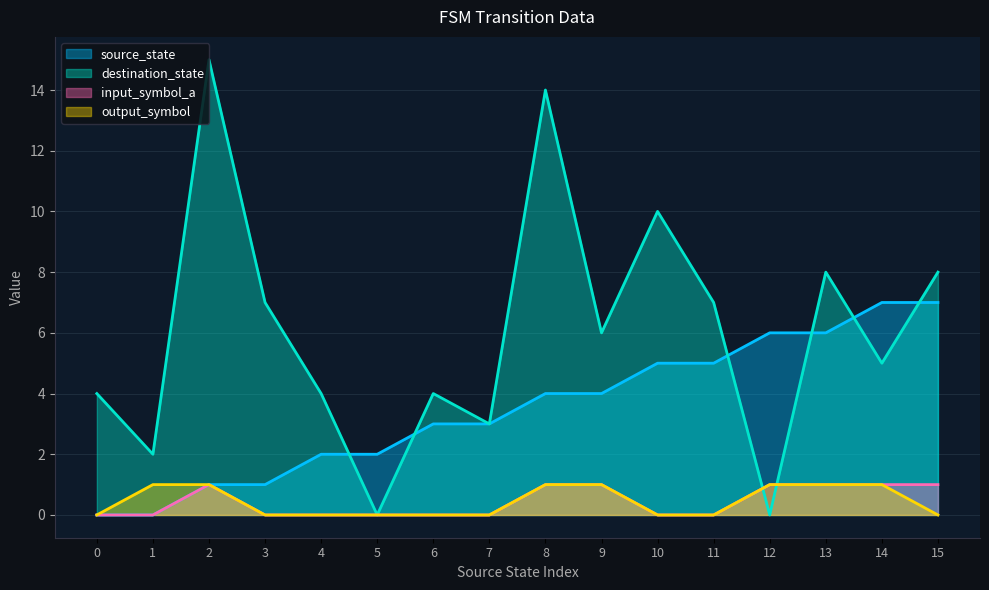

At which category is the sum across all series the highest?

8